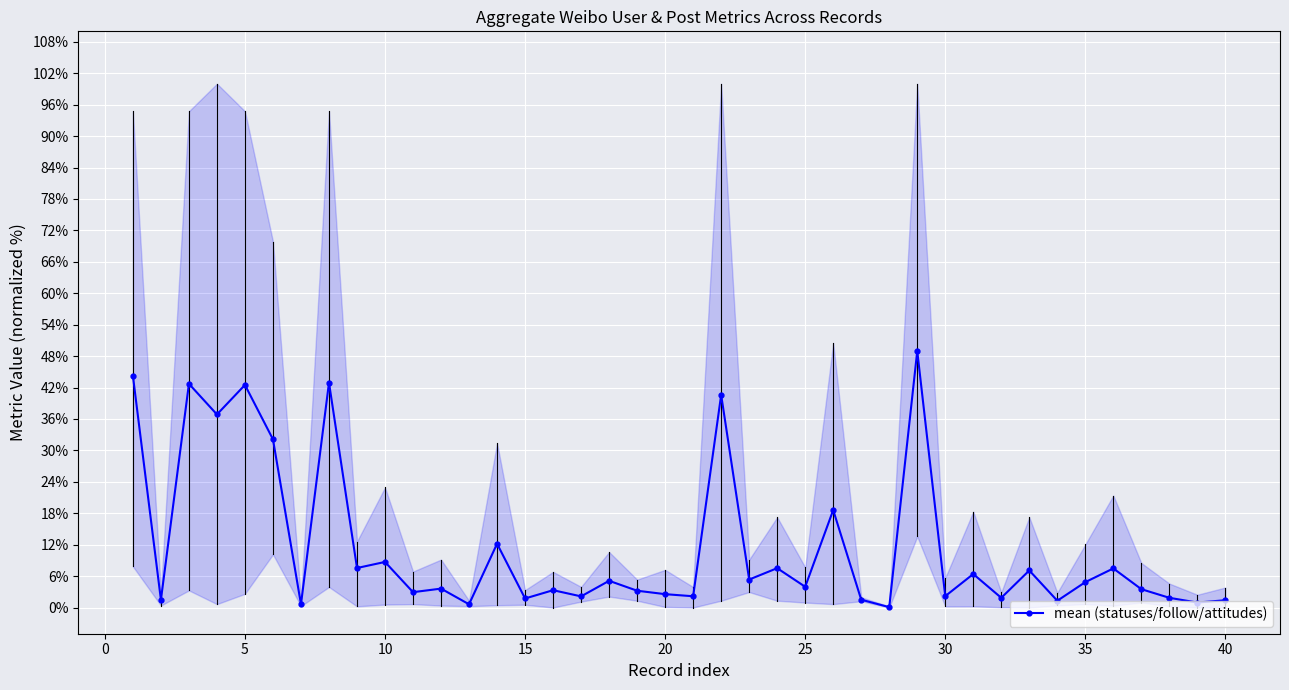

True or false: mean (statuses/follow/attitudes) has more than 2 interior local peaks.

True